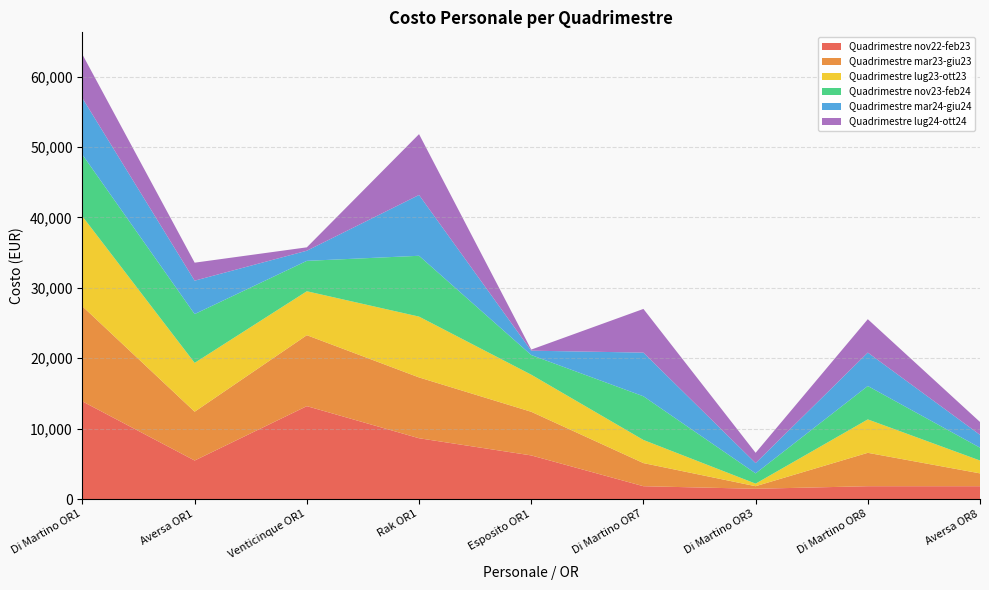

Reading left to right, transcribe all the data shown in this chart.

Quadrimestre nov22-feb23: 13870	5475	13200	8640	6200	1825	1460	1825	1825
Quadrimestre mar23-giu23: 13505	6935	10080	8640	6200	3285	365	4745	1825
Quadrimestre lug23-ott23: 12775	6935	6240	8640	5270	3285	365	4745	1825
Quadrimestre nov23-feb24: 8760	6935	4320	8640	2790	6205	1460	4745	1825
Quadrimestre mar24-giu24: 8030	4745	1440	8640	620	6205	1460	4745	1825
Quadrimestre lug24-ott24: 6205	2555	480	8640	155	6205	1460	4745	1825